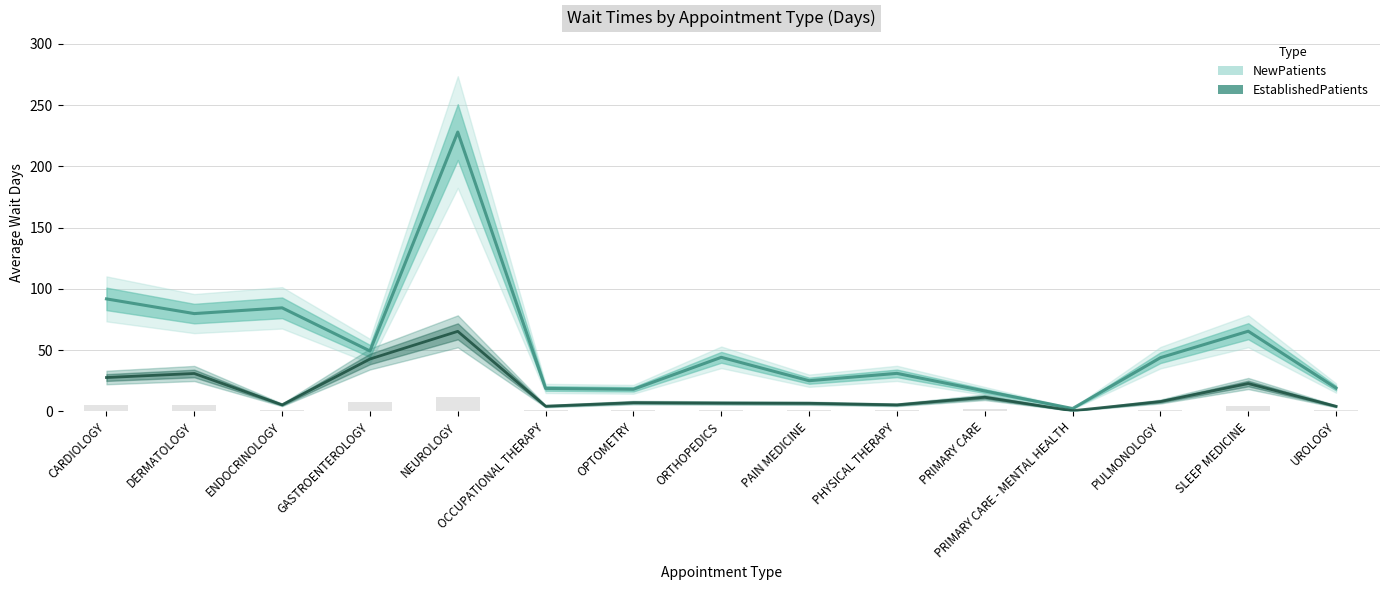

What position from the left is CARDIOLOGY?

1